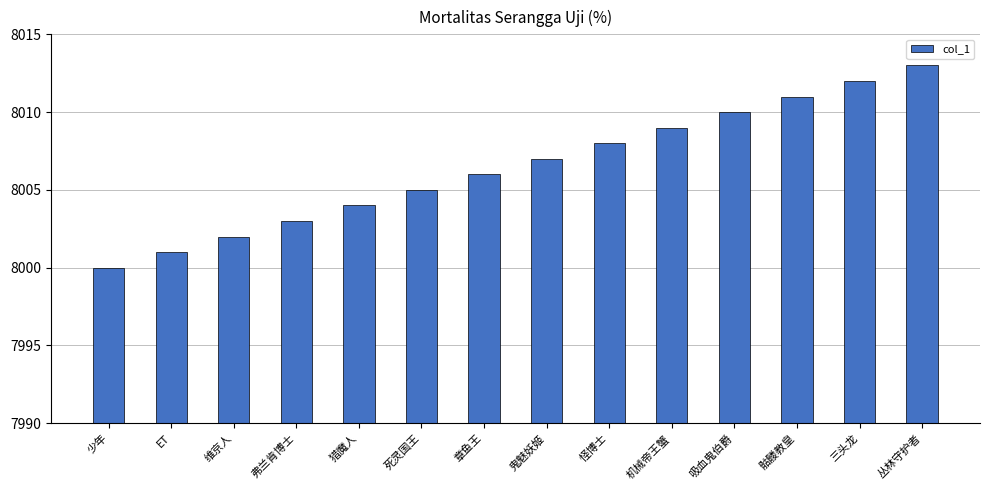

List the labels in order of value, largest first.

丛林守护者, 三头龙, 骷髅教皇, 吸血鬼伯爵, 机械帝王蟹, 怪博士, 鬼魅妖姬, 章鱼王, 死灵国王, 猎魔人, 弗兰肯博士, 维京人, ET, 少年